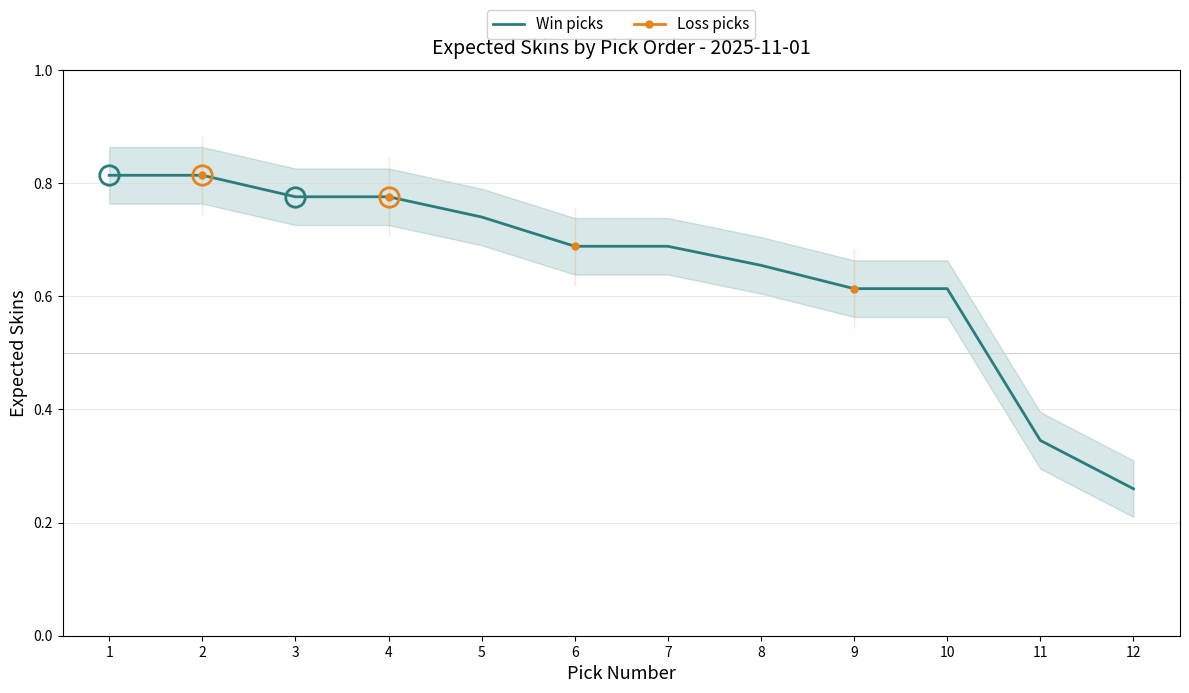

The value of Win picks at 10 is 0.9. True or false?

False